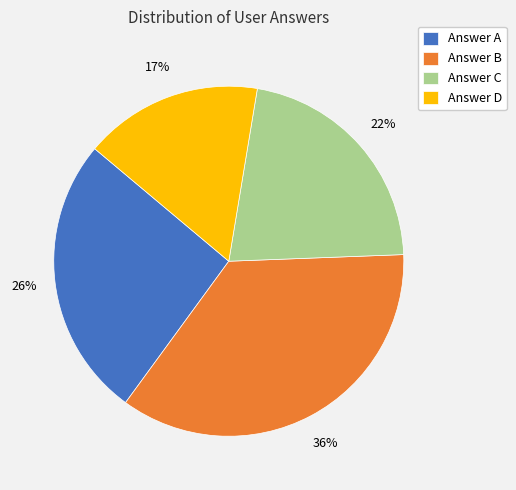

Which category has the smallest portion of the pie?

Answer D